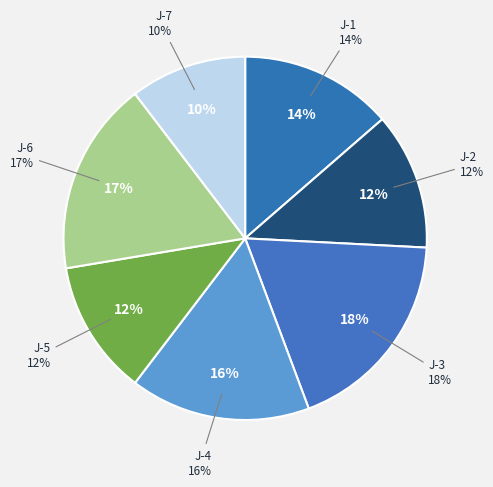

How many slices are in this pie chart?

7